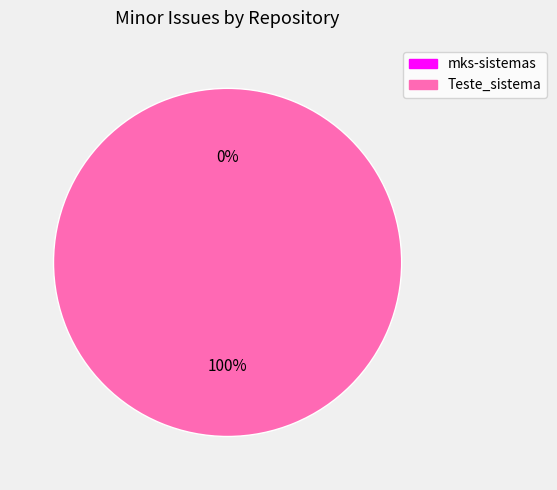

To the nearest percent, what is the difference between the mks-sistemas and Teste_sistema slice percentages?

100%